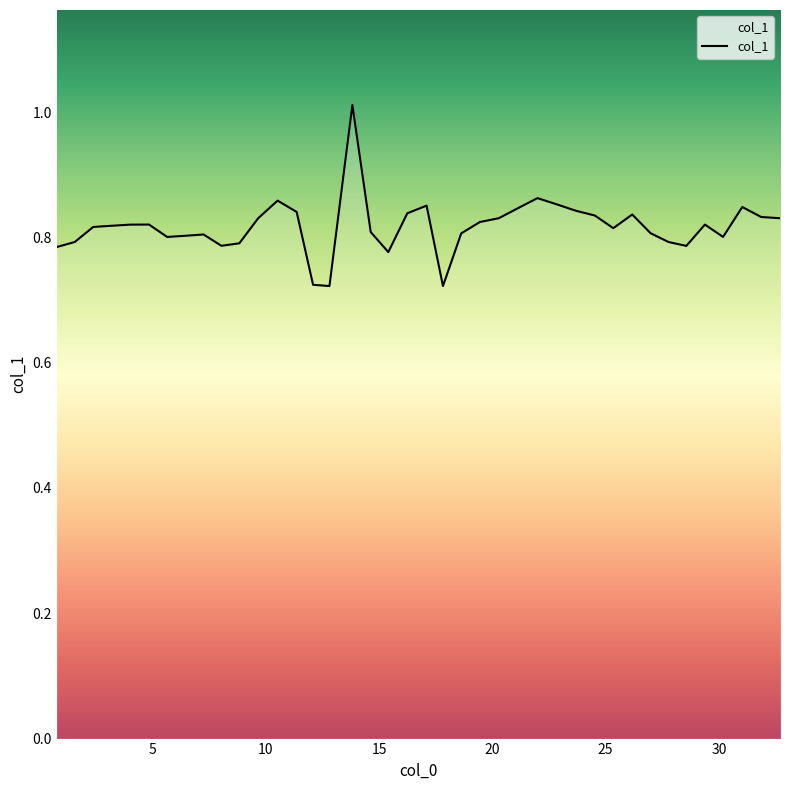

What is the difference between the maximum and minimum values?

0.3